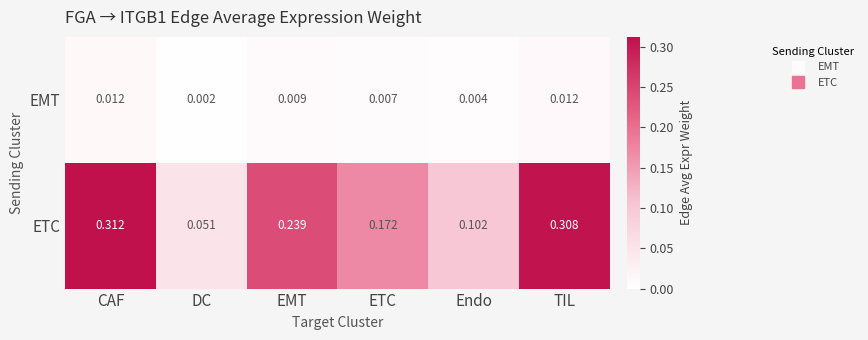

Rank the series by their average value, from lowest to highest.

EMT, ETC